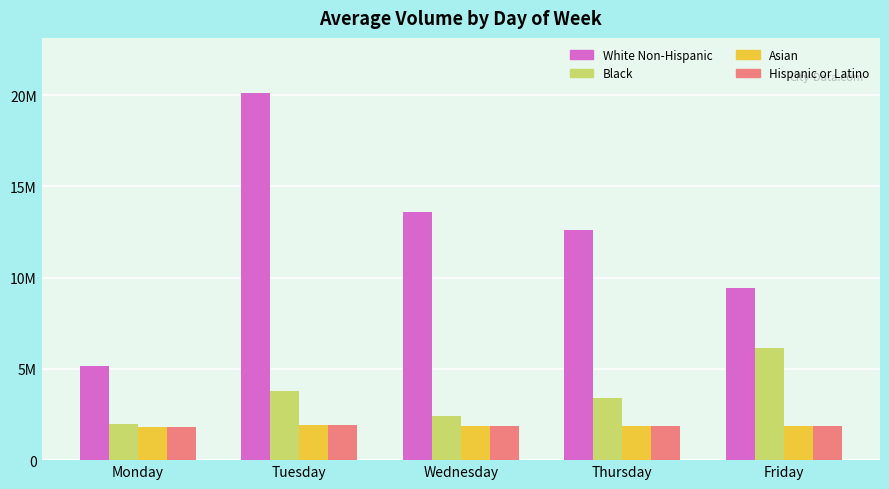

True or false: White Non-Hispanic has a value of 8910440 at Monday.

False